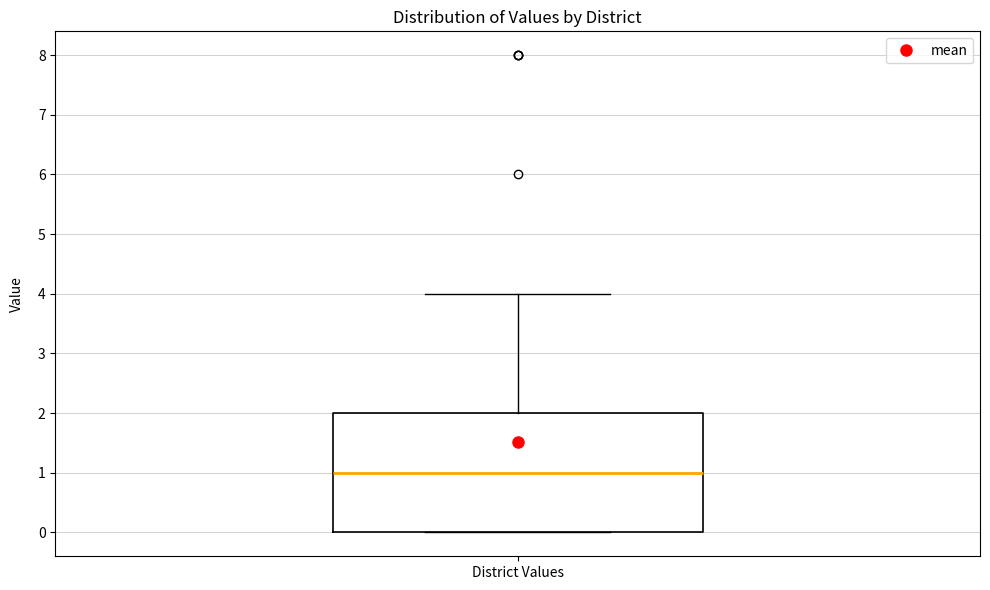

Read this box plot against the y-axis: the position of the median line, the range covered by the box, and the ends of both whiskers. The values are not printed on the chart, so give them approximately, as read against the axis.

median 1, box 0 to 2, whiskers 0 to 4